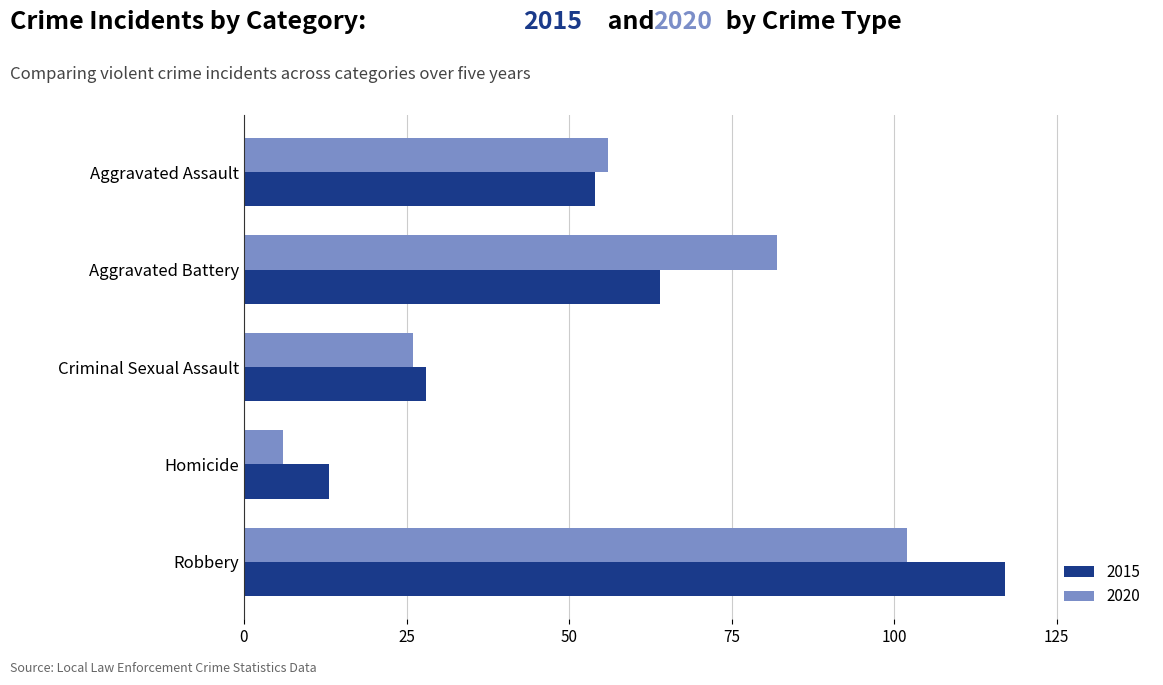

What is the average value of the 2020 series?

54